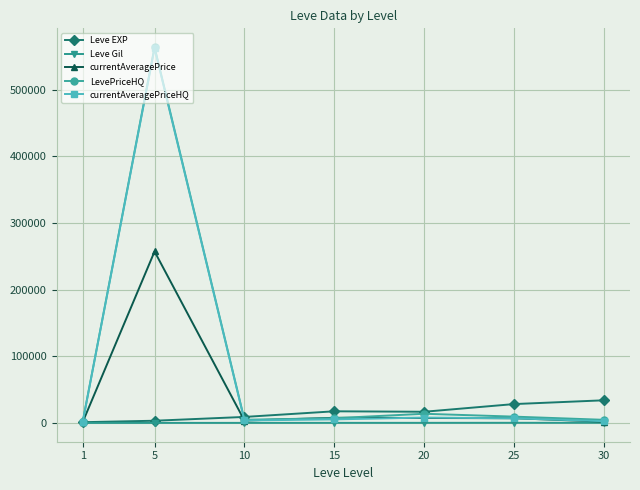

Is the value of currentAveragePriceHQ at 25 greater than the value of Leve EXP at 25?

No